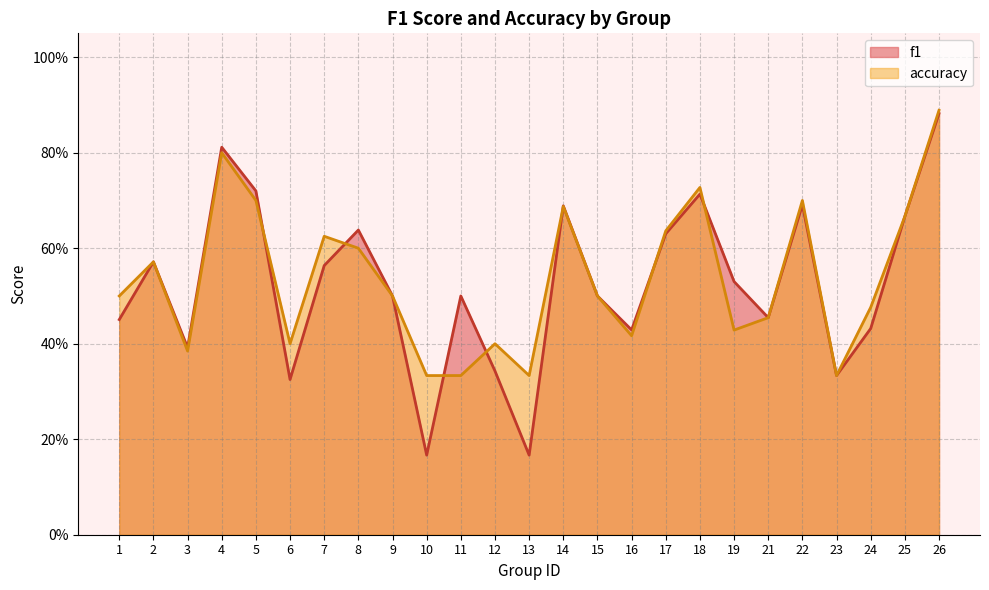

List the series in order of their peak value, highest first.

accuracy, f1